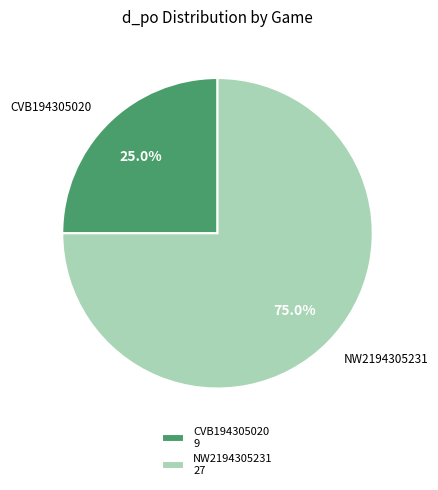

Combined, do NW2194305231 and CVB194305020 account for over 50%?

Yes